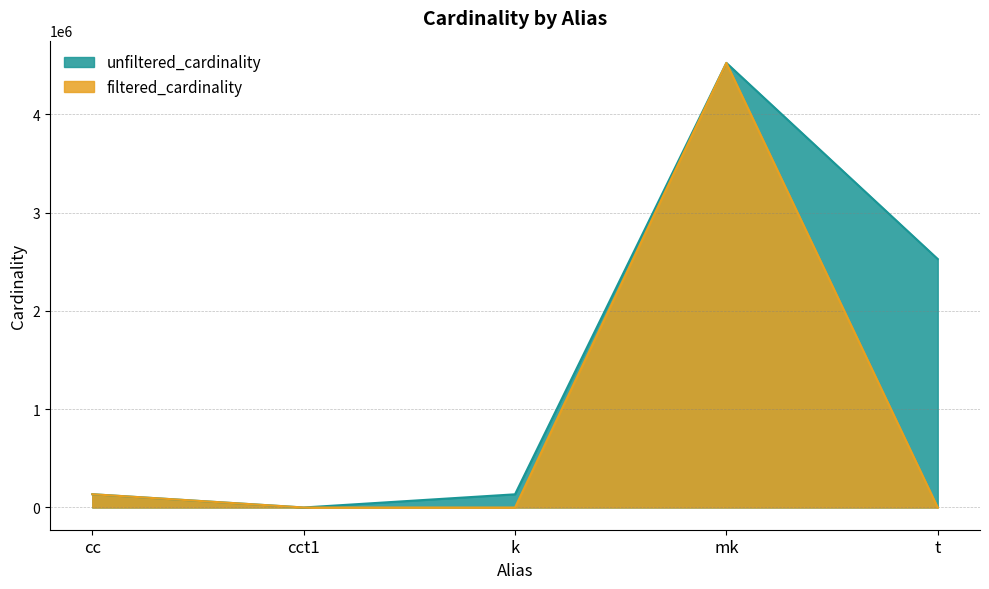

How many lines are shown in the chart?

2